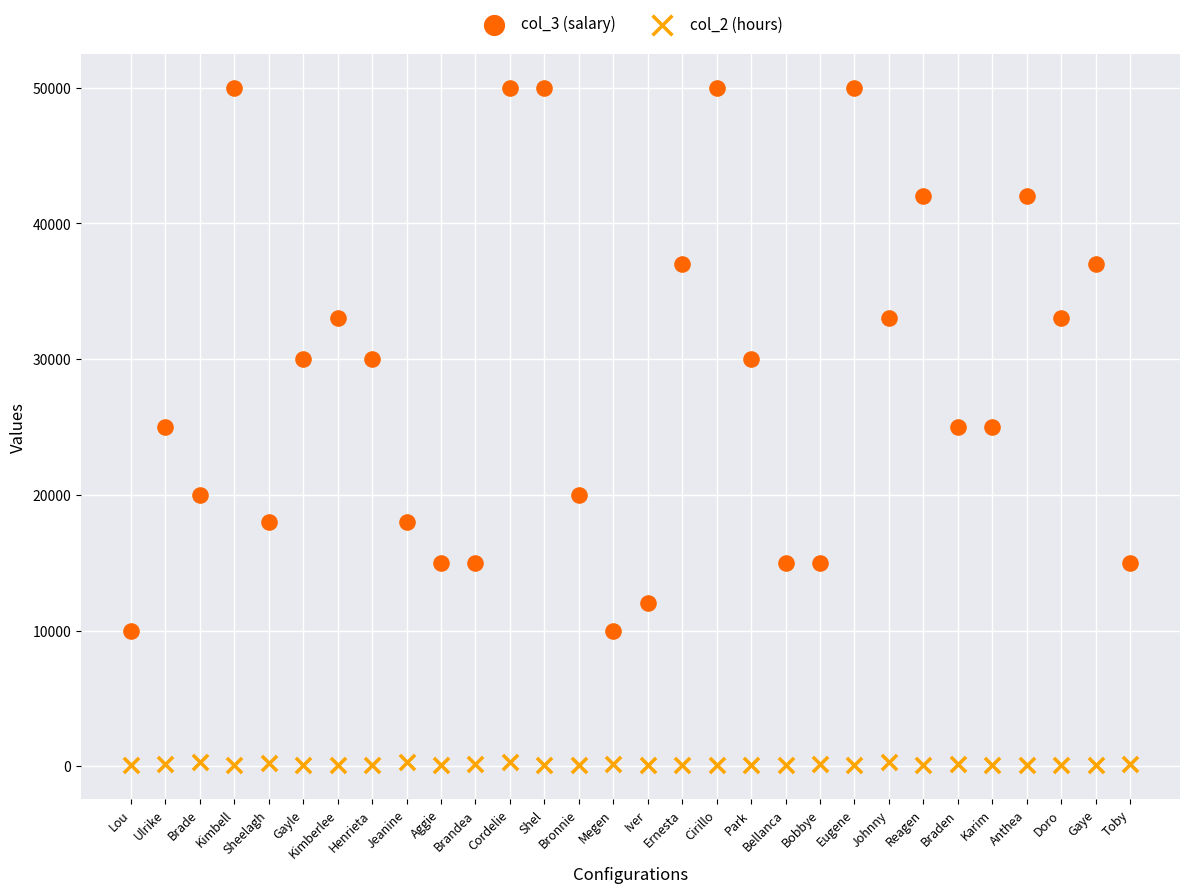

Which series contains the highest Y value?

col_3 (salary)